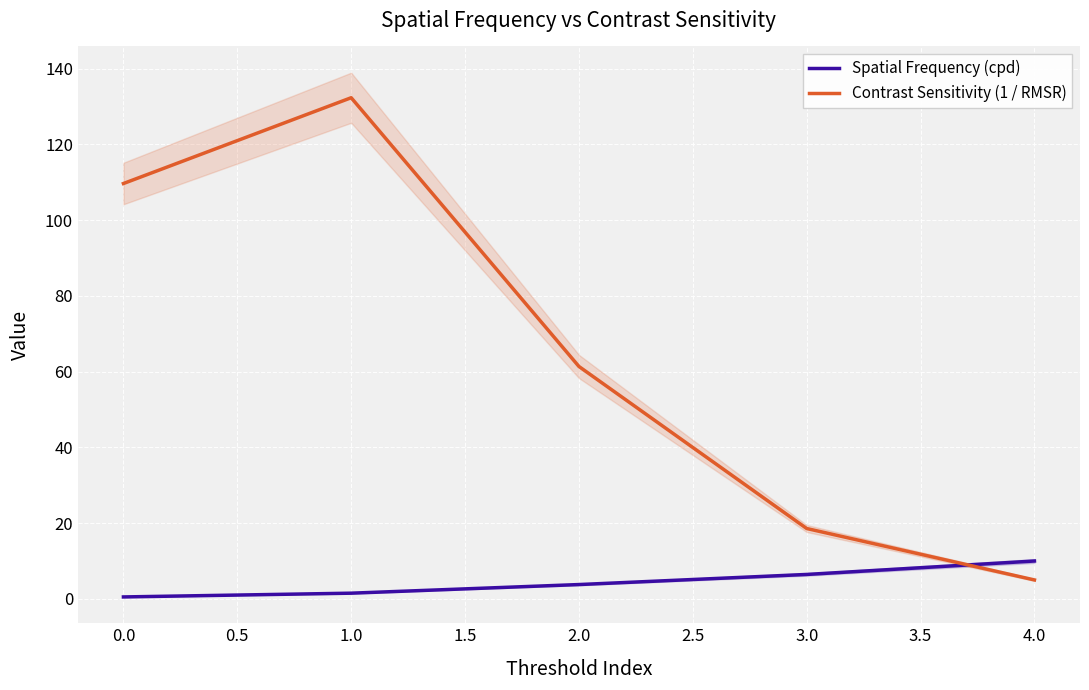

Rank the categories by Contrast Sensitivity (1 / RMSR) value from highest to lowest.

1.0, 0.0, 2.0, 3.0, 4.0